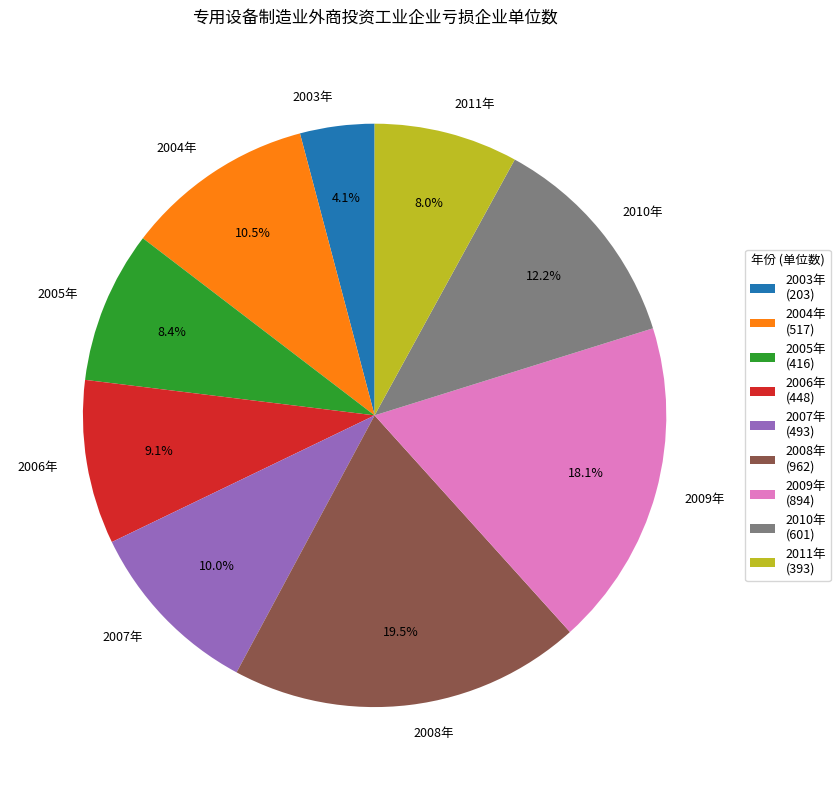

To the nearest percent, what is the difference between the 2006年 and 2011年 slice percentages?

1%